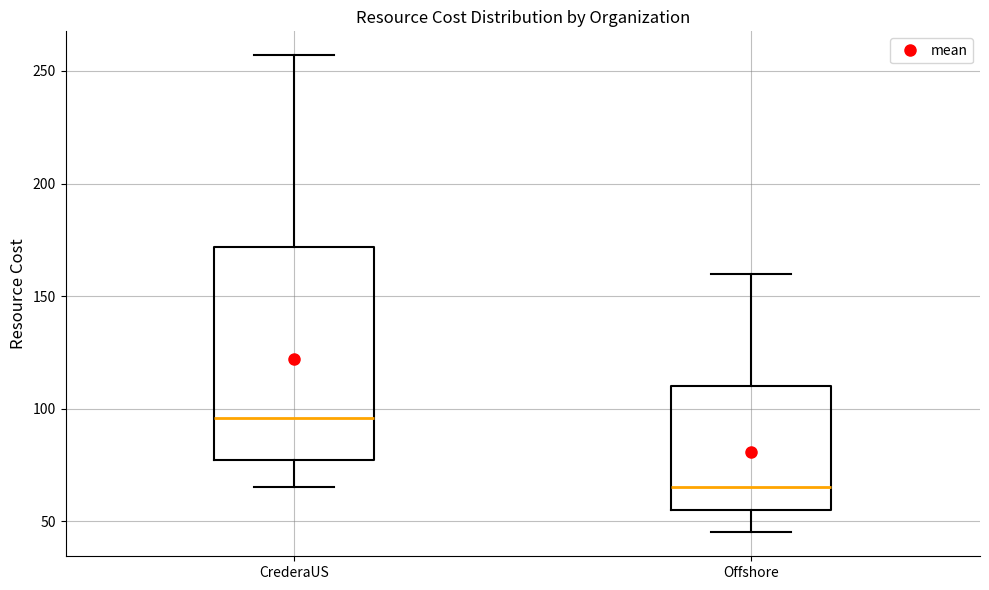

Comparing the boxes themselves (not the whiskers), which one is the tallest?

CrederaUS